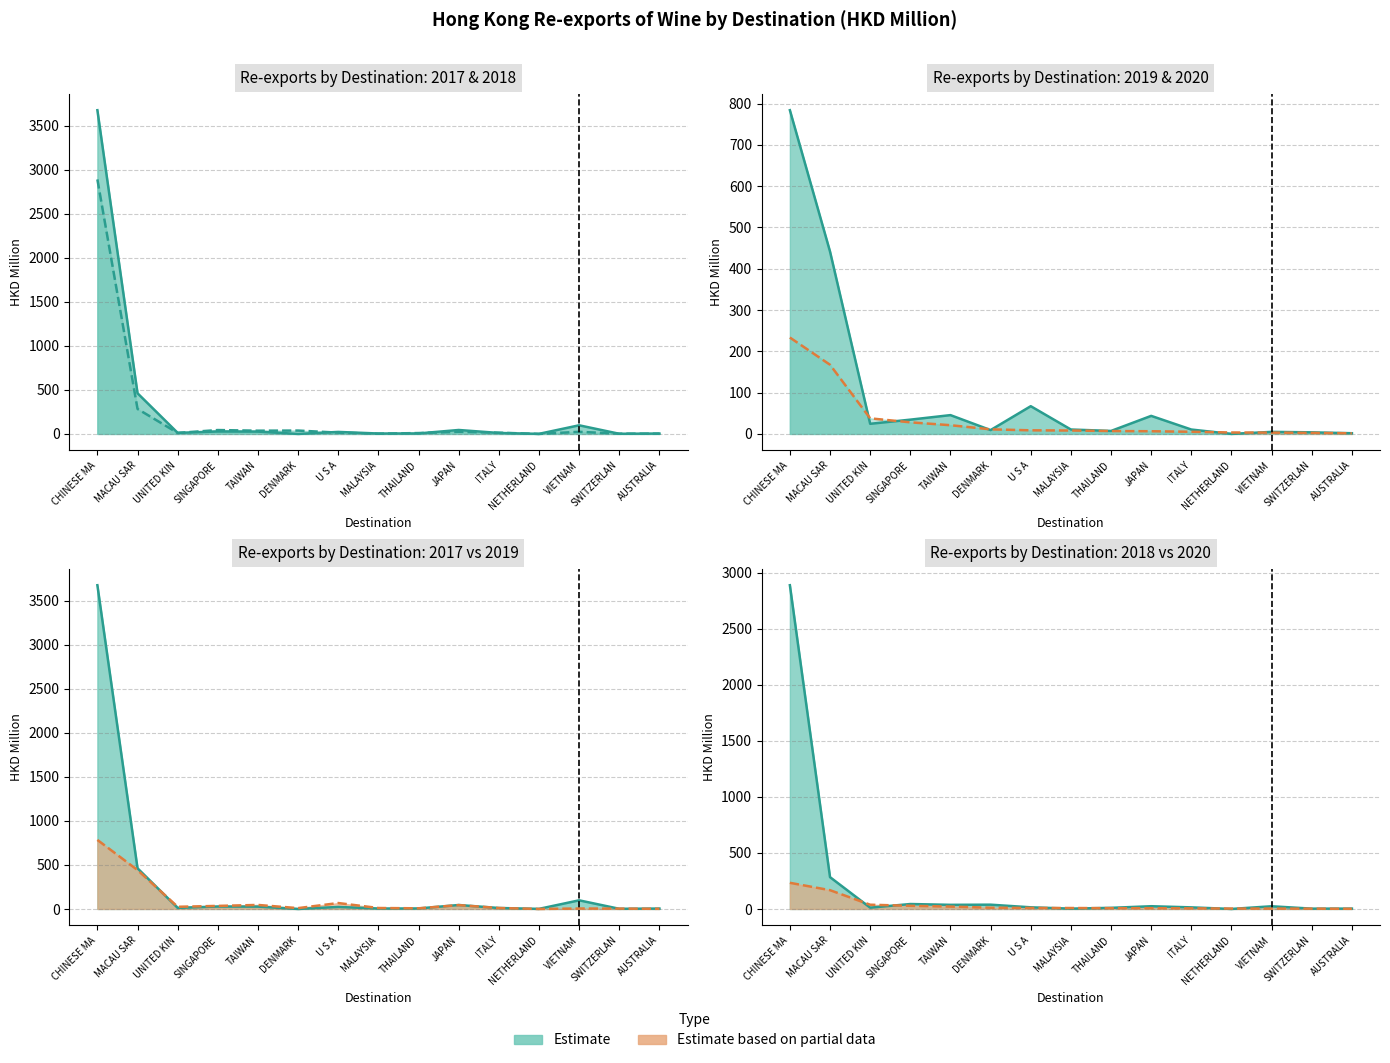

How many intersections are there between 201812 and 201912?

10